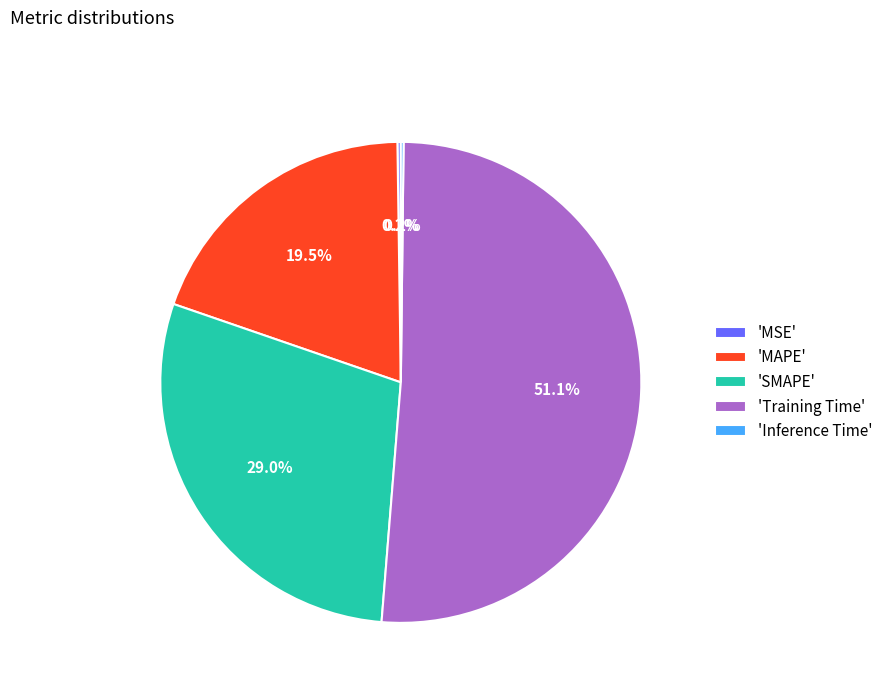

To the nearest percent, what is the average slice percentage?

20%